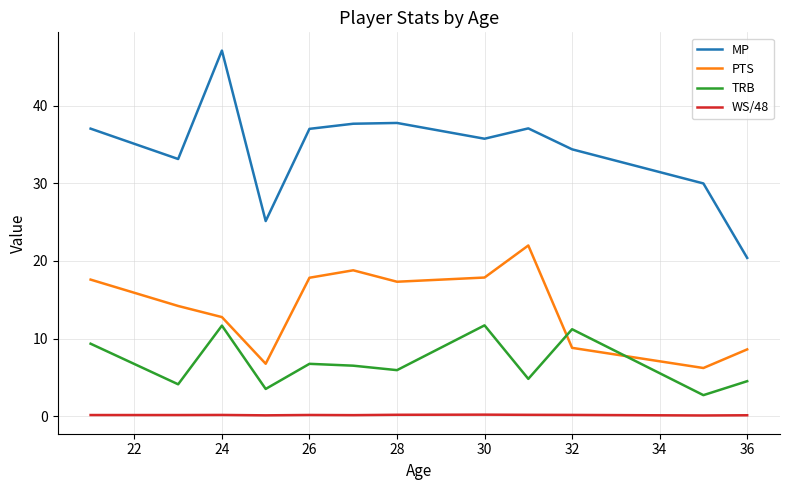

Which series has the widest spread of values?

MP